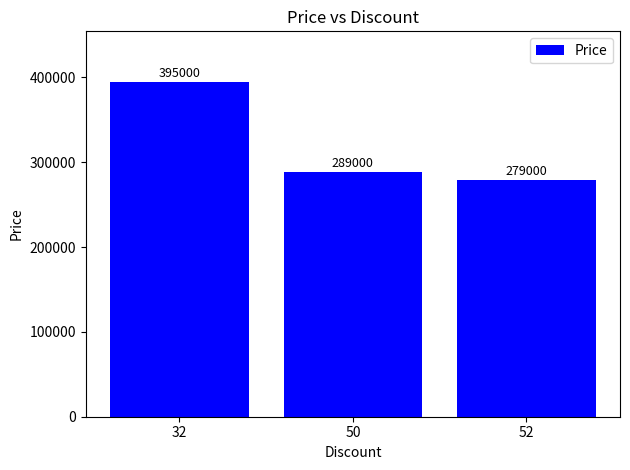

What is the sum of all values?

963000